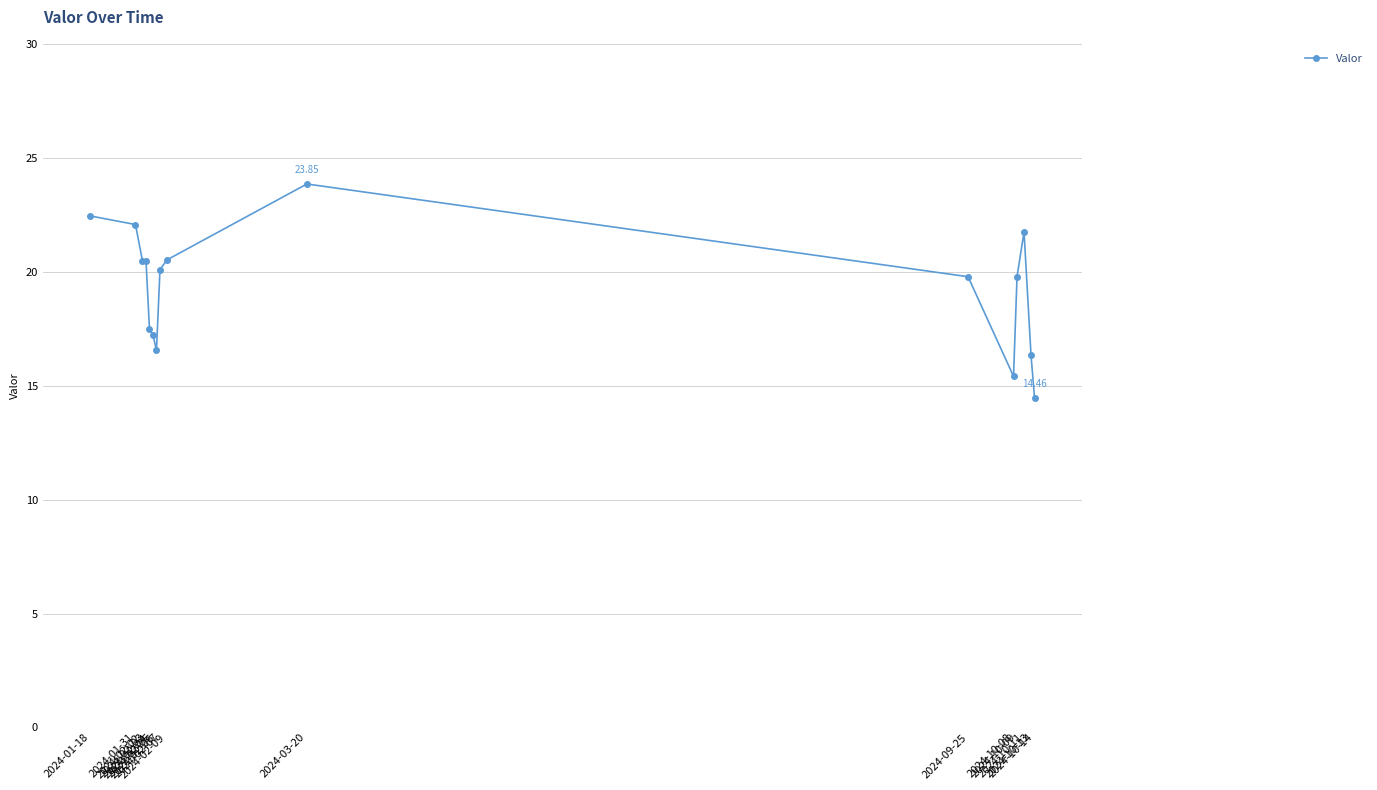

What is the label of the 10th point from the right?

2024-02-06